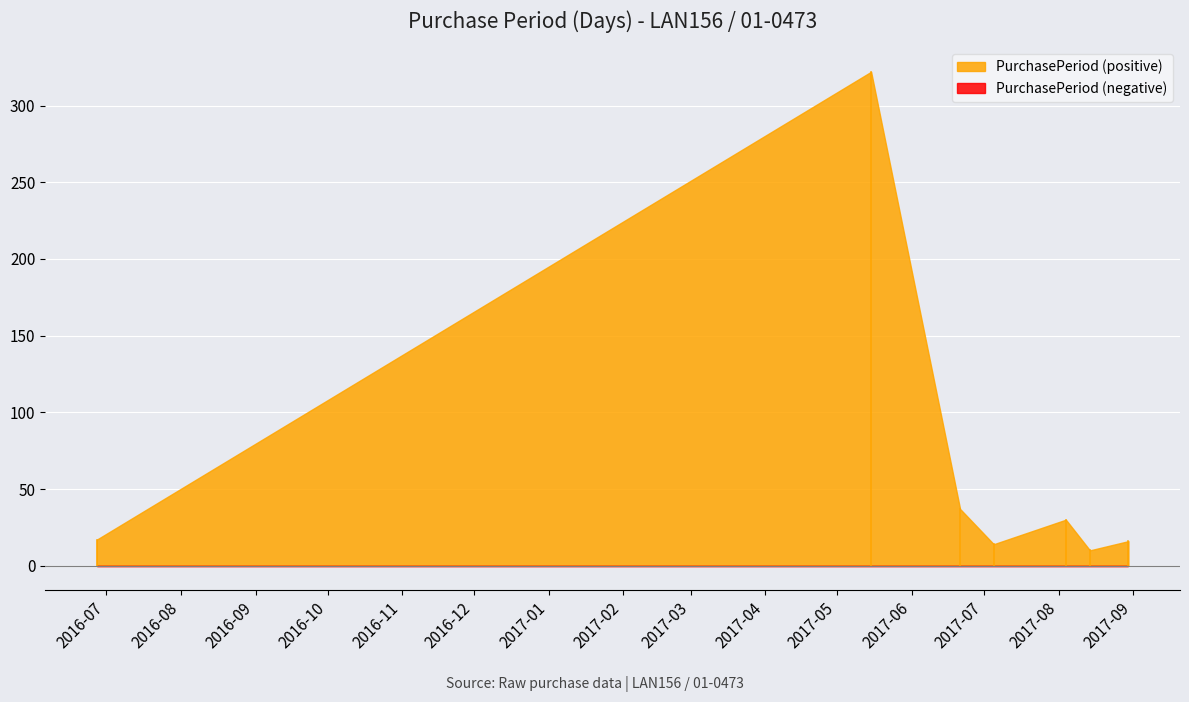

Does the chart display data point markers on the line(s)?

No